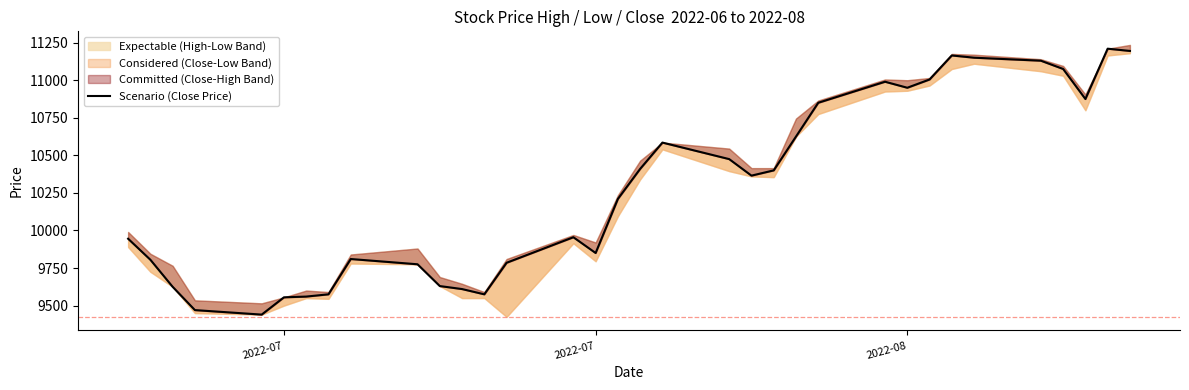

What is the label of the 34th point from the right?

2022-07